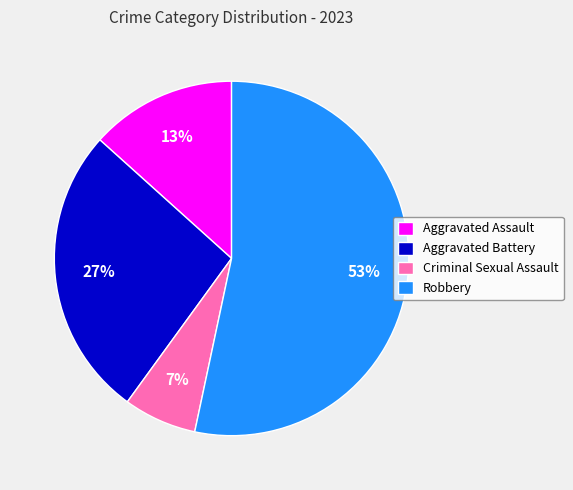

Combined, do Criminal Sexual Assault and Robbery account for over 50%?

Yes